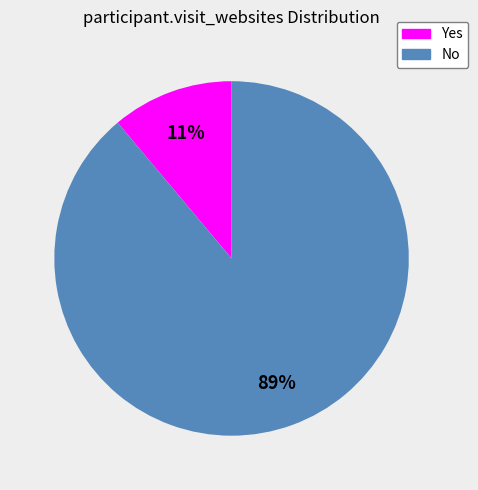

Does any single category account for the majority?

Yes